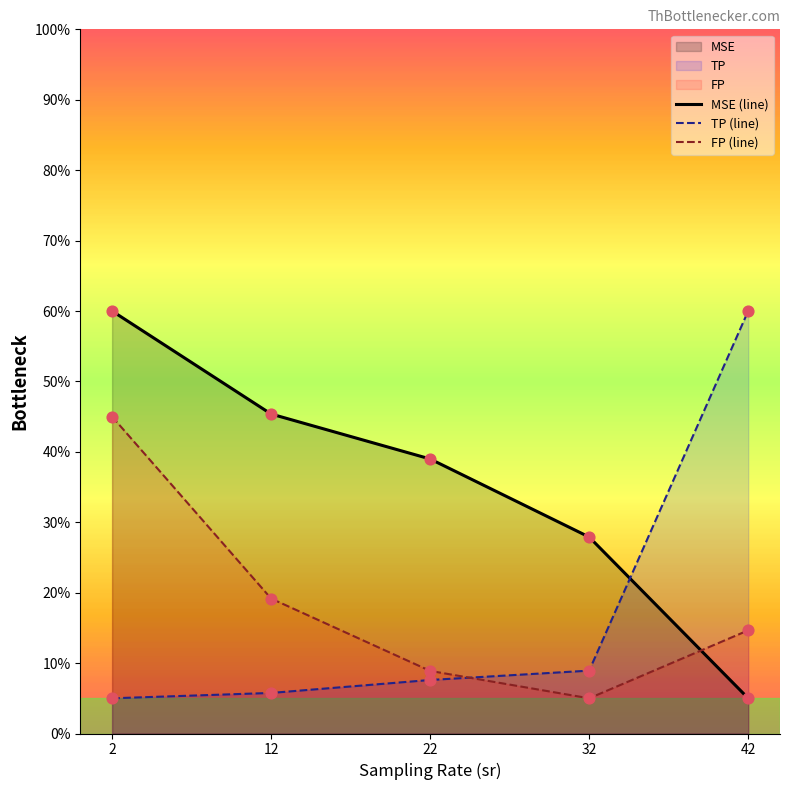

Which series has the widest spread of Y values?

MSE (line)